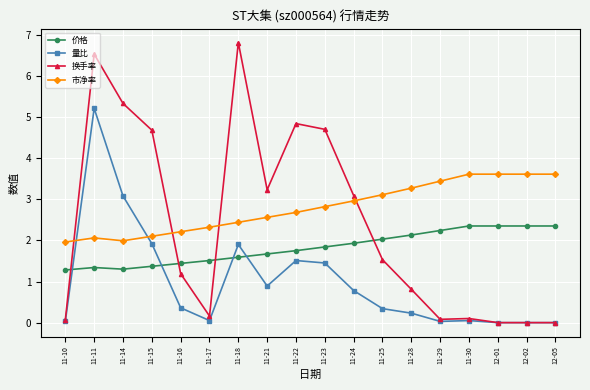

True or false: 价格 has more than 2 points higher than both neighbors.

False